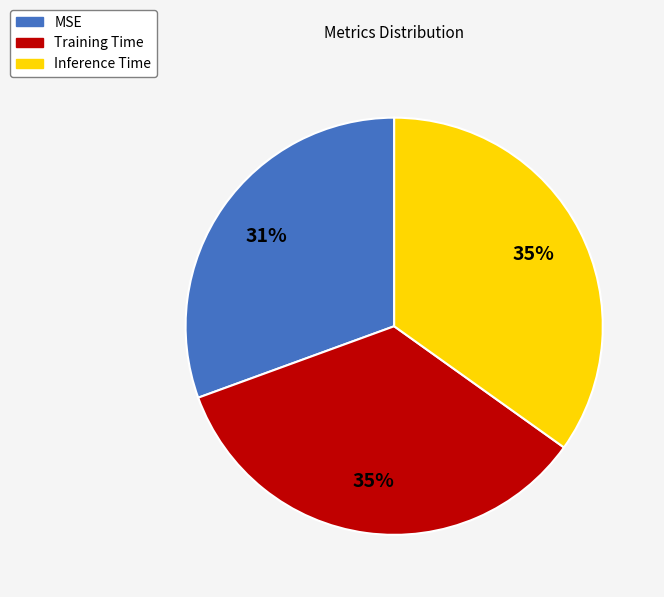

To the nearest percent, what is the combined percentage of MSE and Training Time?

65%